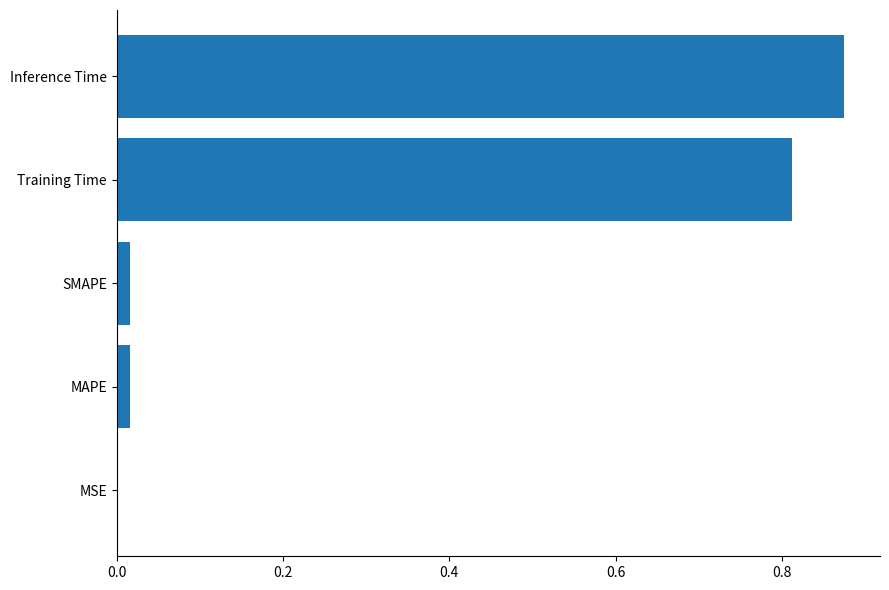

Which category has the highest value across all series?

Inference Time